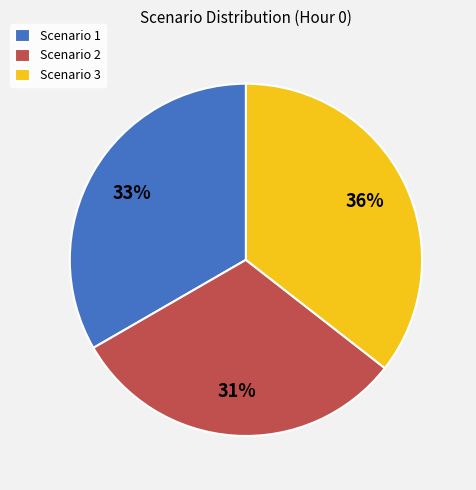

To the nearest percent, what is the average slice percentage?

33%